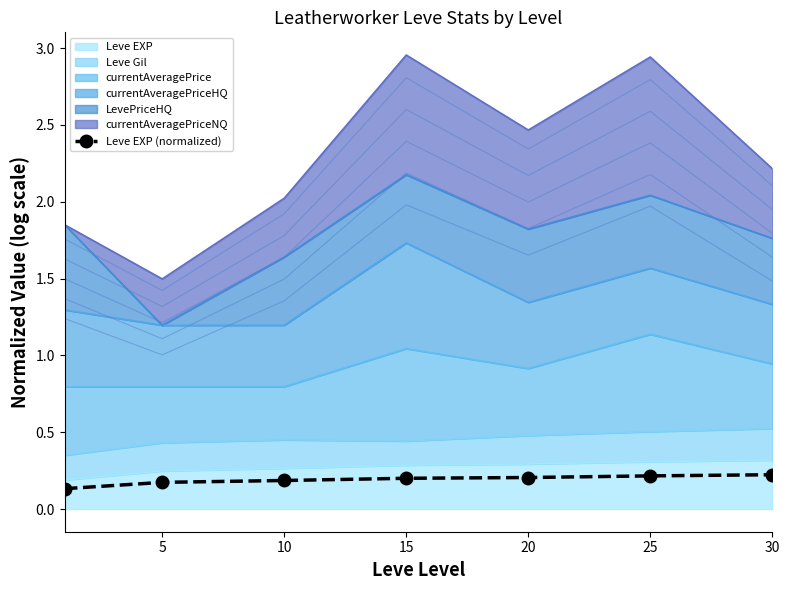

Count the values in the range 0 to 1.

7